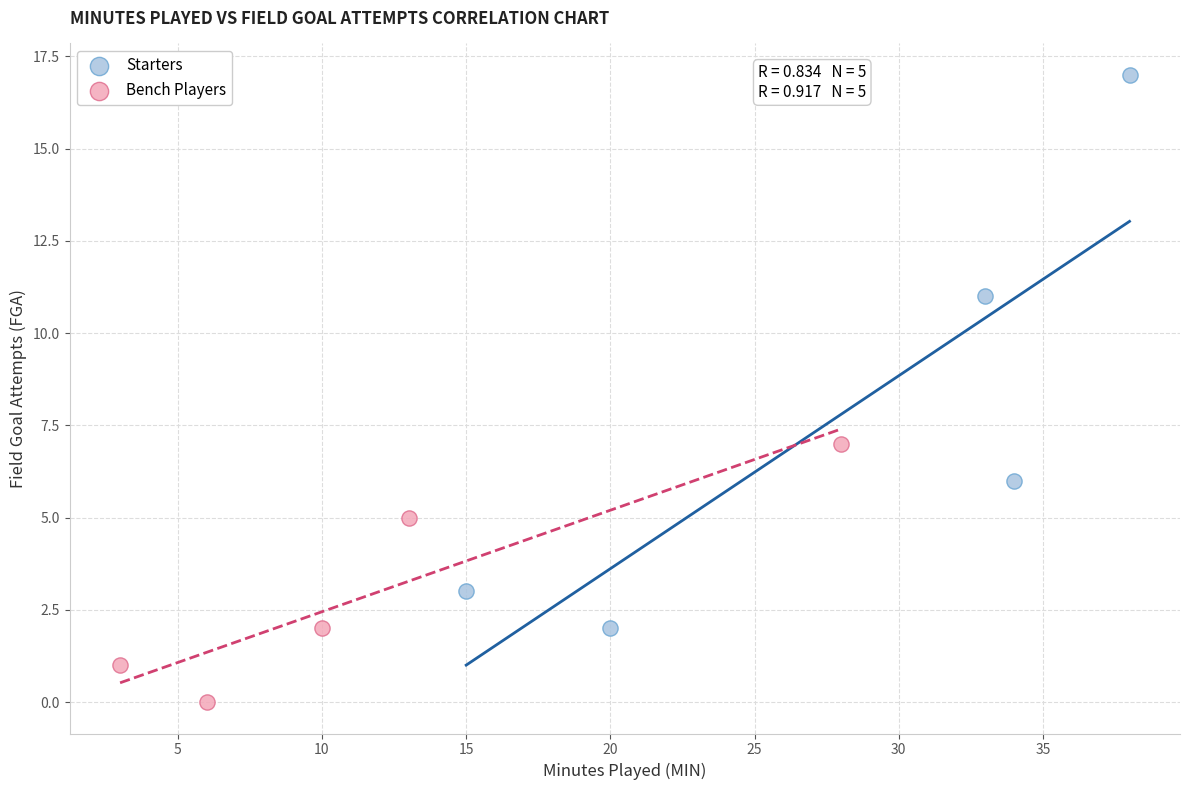

Which series contains the highest Y value?

Starters